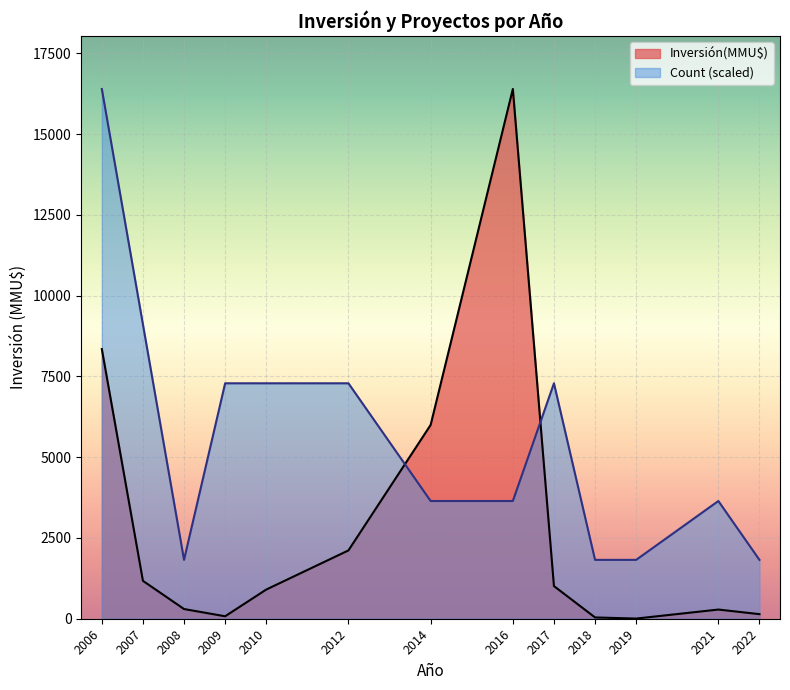

List the series in order of their peak value, lowest first.

Count, Inversión(MMU$)